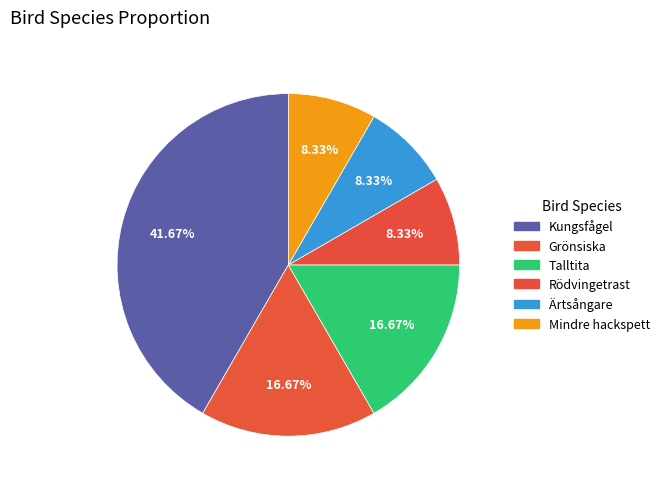

How many segments does this pie chart have?

6